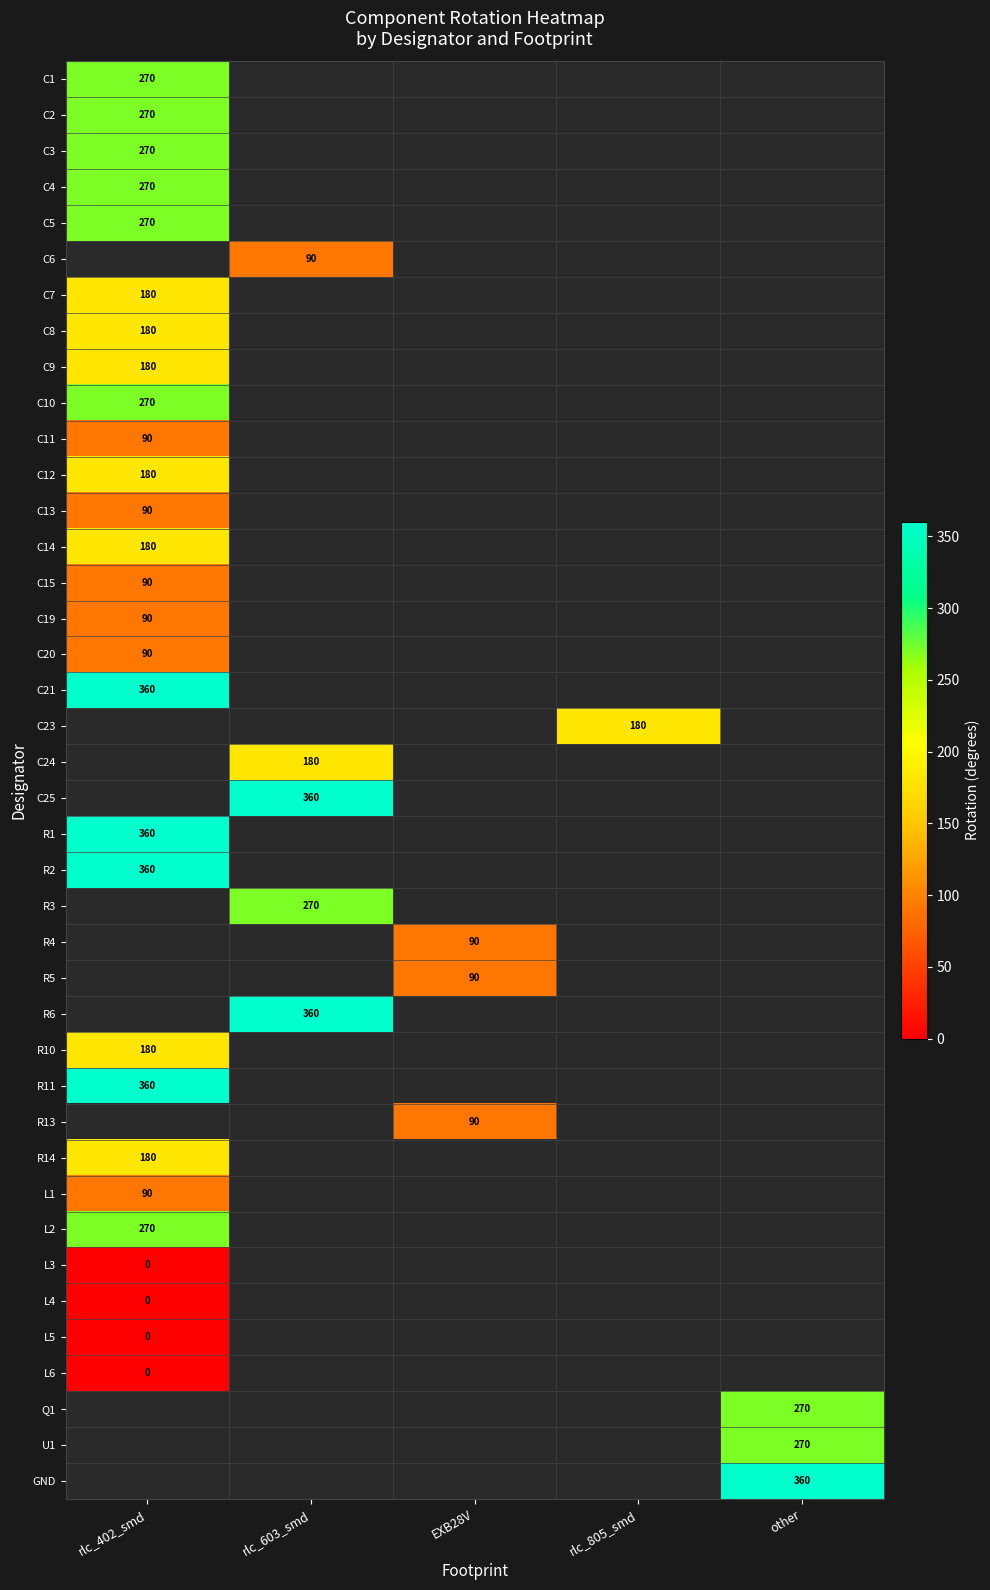

Is it true that R5 equals 90 at EXB28V?

True